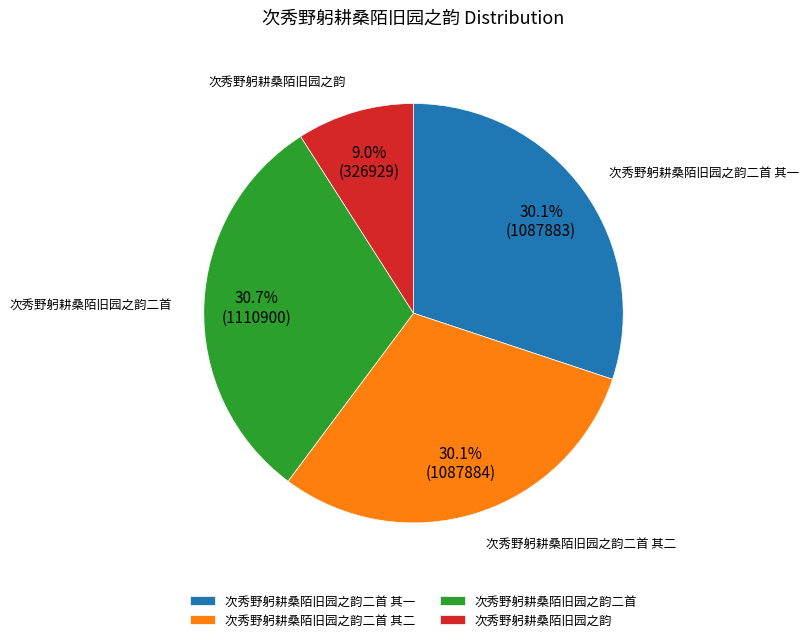

True or false: 次秀野躬耕桑陌旧园之韵二首 accounts for 31% of the total.

True